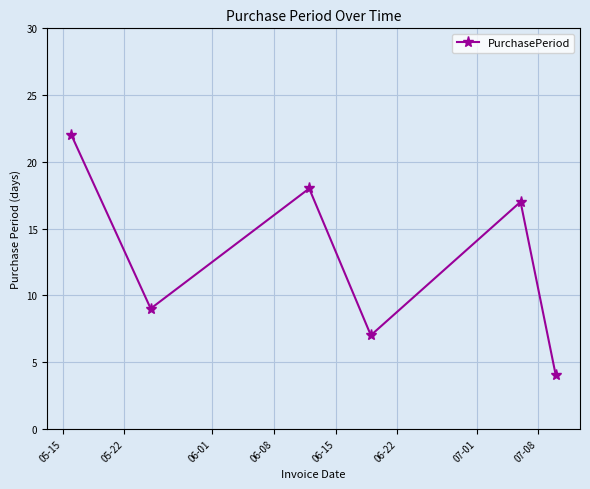

True or false: the data has more than 0 interior local peaks.

True